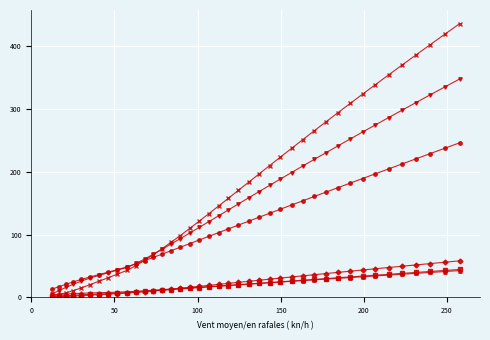

What is the greatest value displayed?

435.9